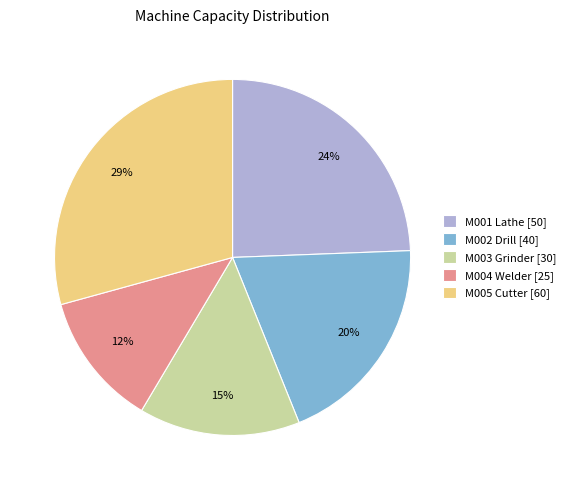

To the nearest percent, what portion does M005 Cutter [60] represent?

29%